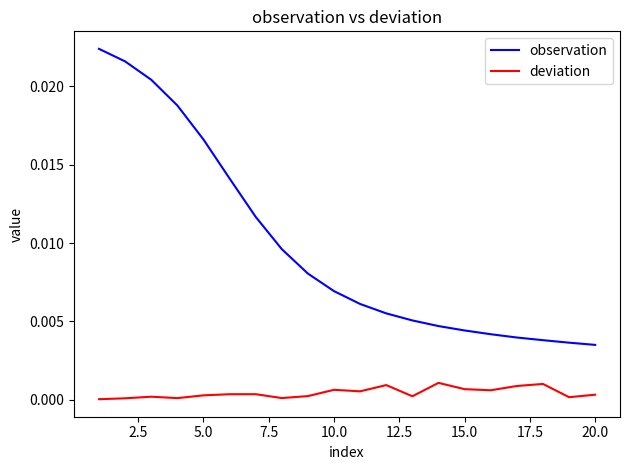

True or false: deviation and observation intersect in this chart.

False